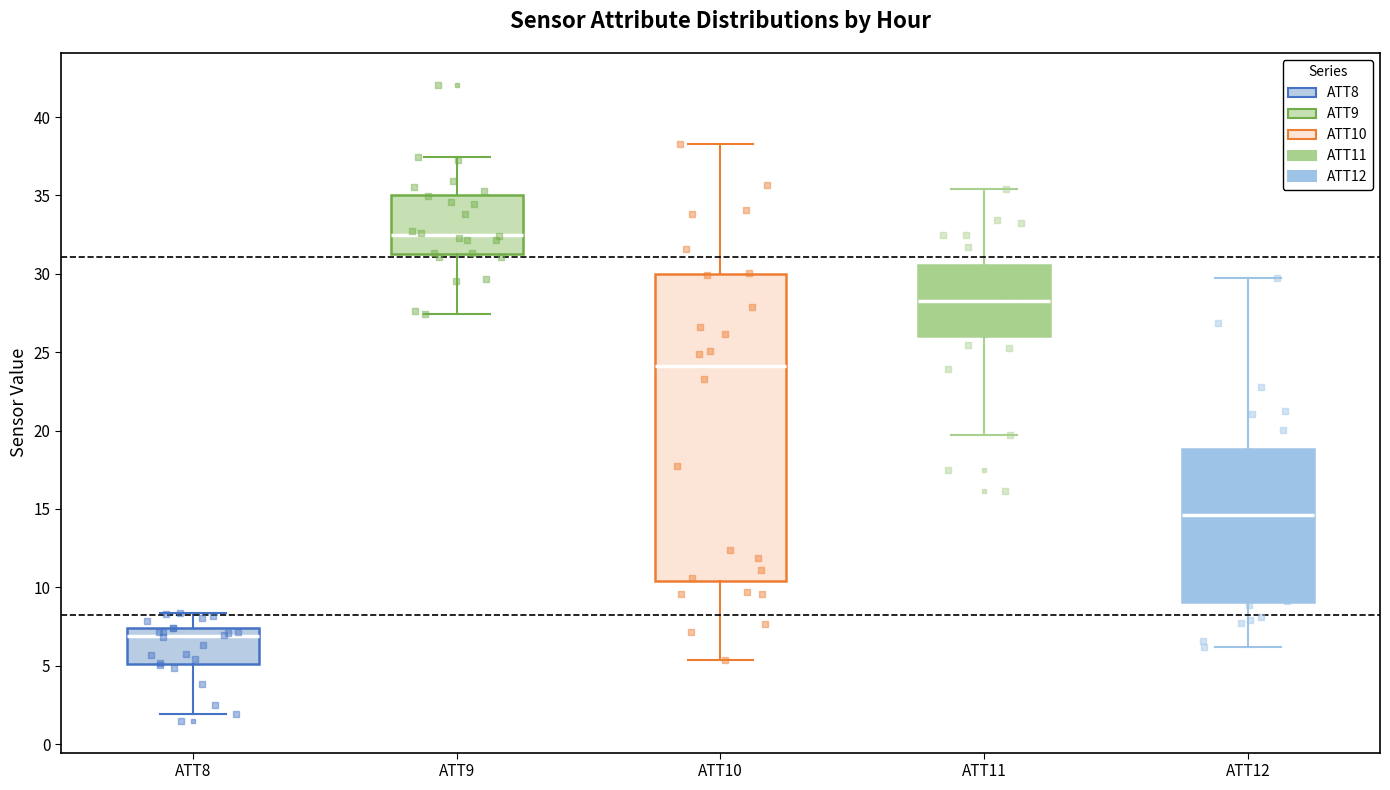

Reading left to right, read every box against the y-axis: the position of its median line, the range the box covers, and the ends of its whiskers. The values are not printed on the chart, so give them approximately, as read against the axis.

ATT8: median 7.0, box 5.0 to 7.5, whiskers 2.0 to 8.5
ATT9: median 32.5, box 31.5 to 35.0, whiskers 27.5 to 37.5
ATT10: median 24.0, box 10.5 to 30.0, whiskers 5.5 to 38.5
ATT11: median 28.5, box 26.0 to 30.5, whiskers 19.5 to 35.5
ATT12: median 14.5, box 9.0 to 19.0, whiskers 6.0 to 29.5